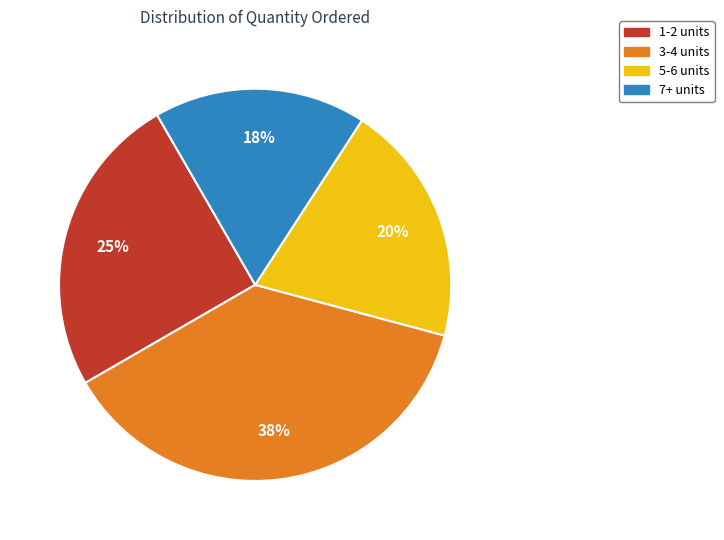

Does any single category account for the majority?

No